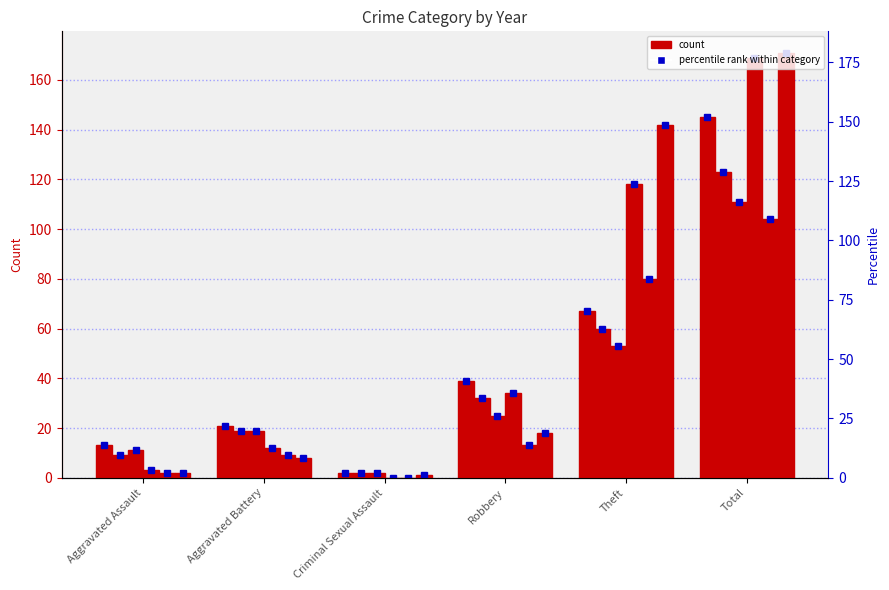

What is the difference between the highest and lowest values at Aggravated Assault?

11